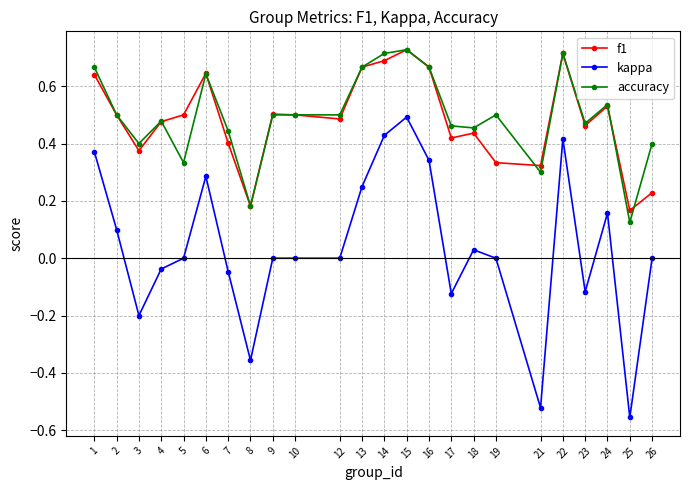

The accuracy series shows 0.7 at 15. True or false?

True